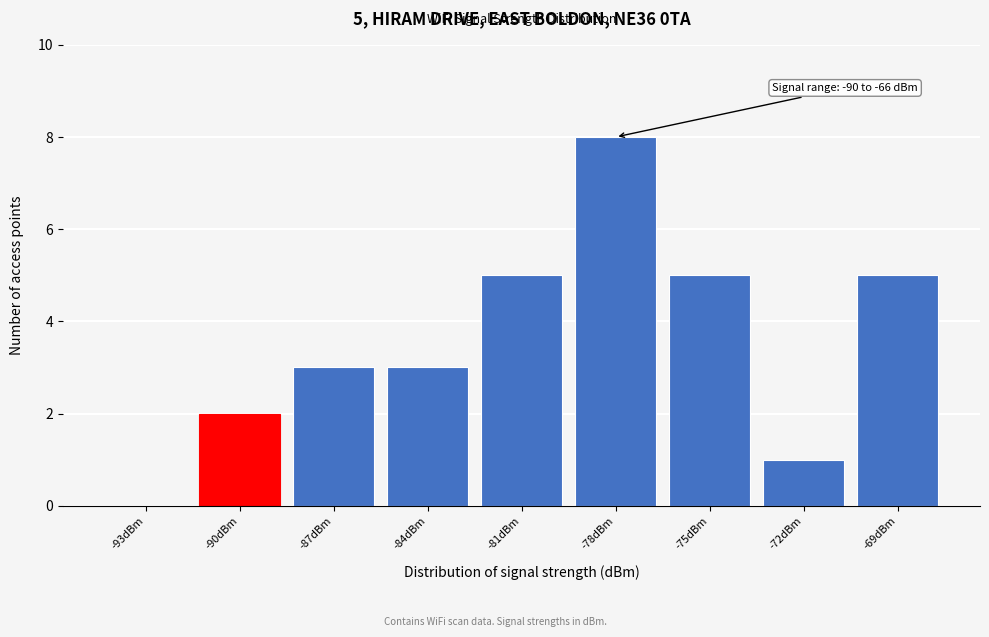

Reading left to right, list all the values displayed in this chart.

-93dBm=0	-90dBm=2	-87dBm=3	-84dBm=3	-81dBm=5	-78dBm=8	-75dBm=5	-72dBm=1	-69dBm=5